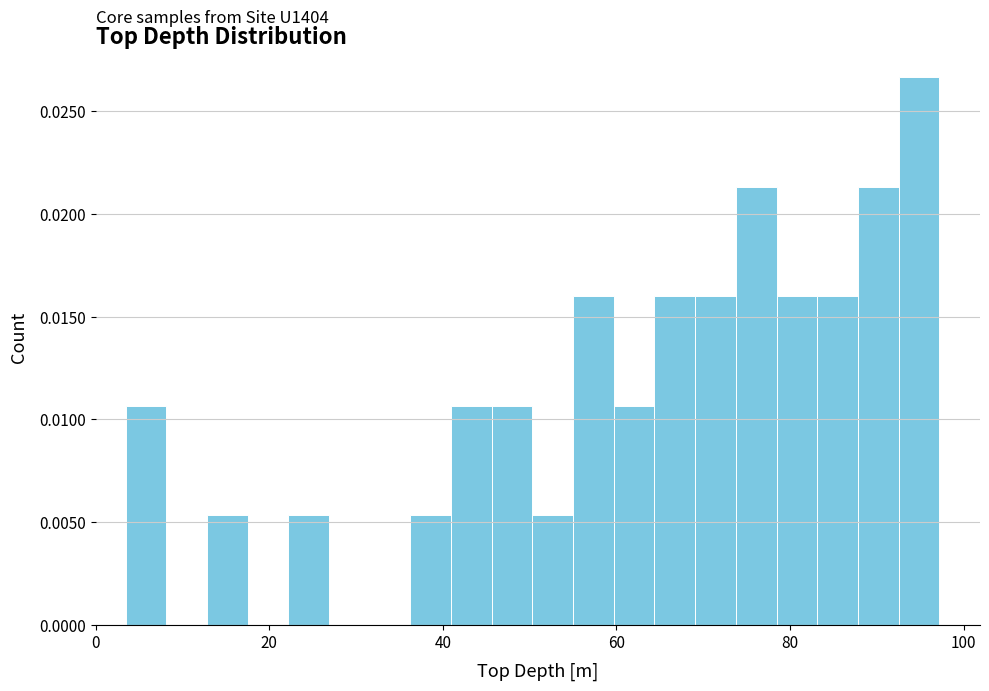

Around what value on the x-axis is the tallest bar? Give the approximate position of its centre, as read against the axis.

94